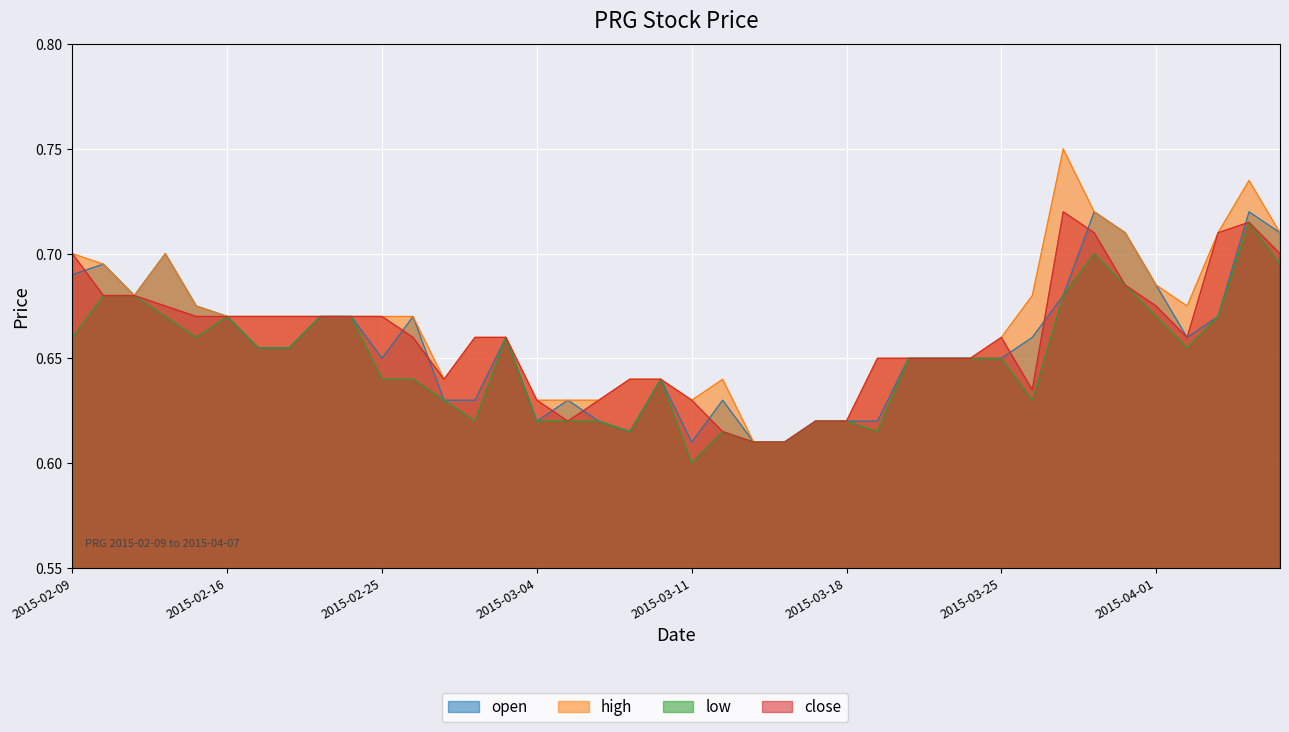

What position from the left is 2015-02-09?

1